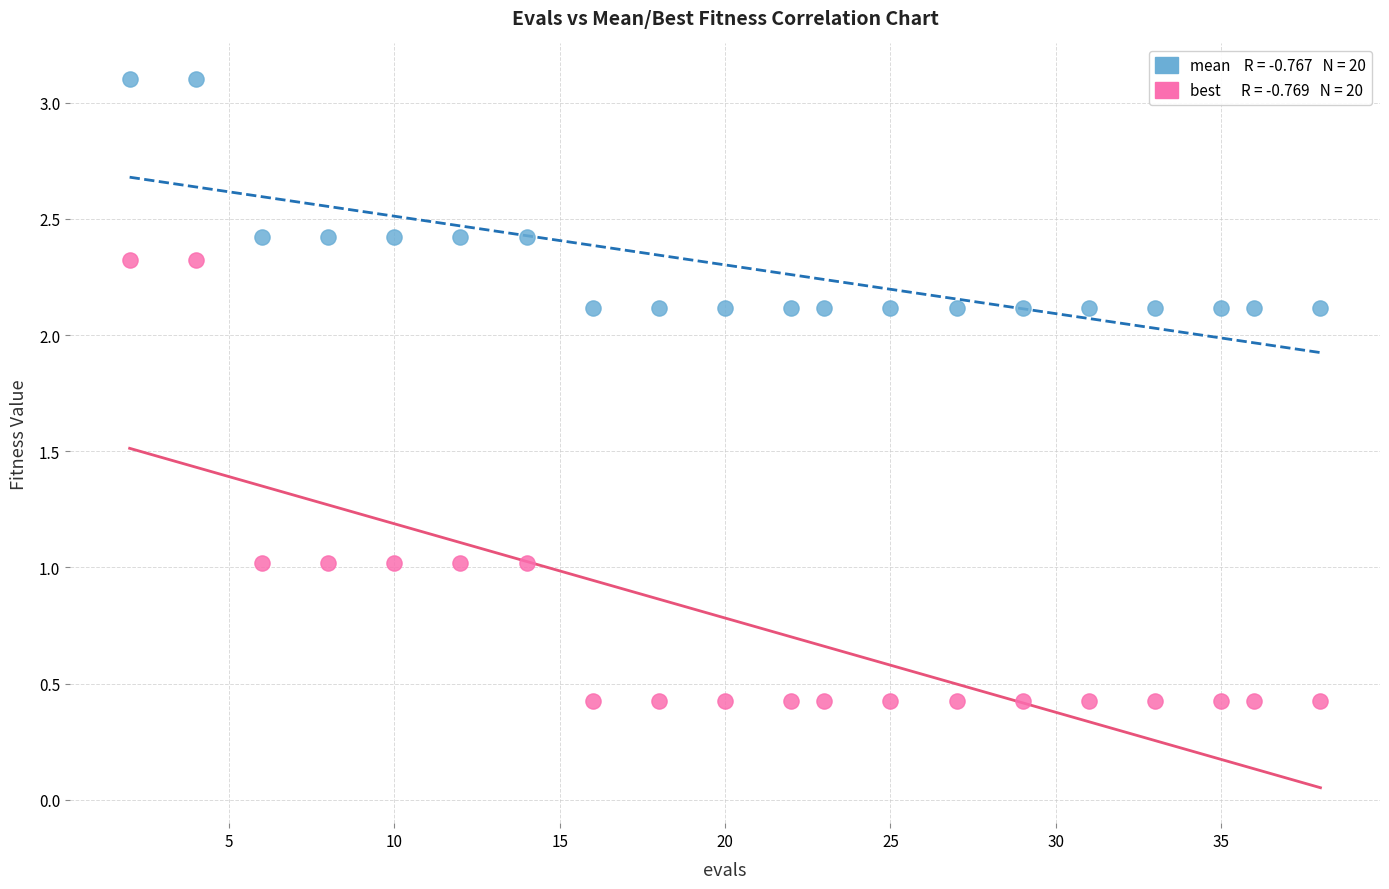

Across all data points, what is the range of X values (max minus min)?

36.0